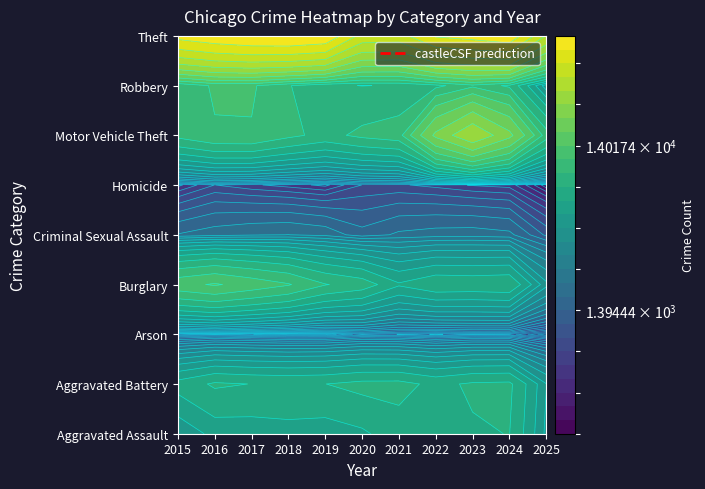

What is the total value across all series at 2017?

117396